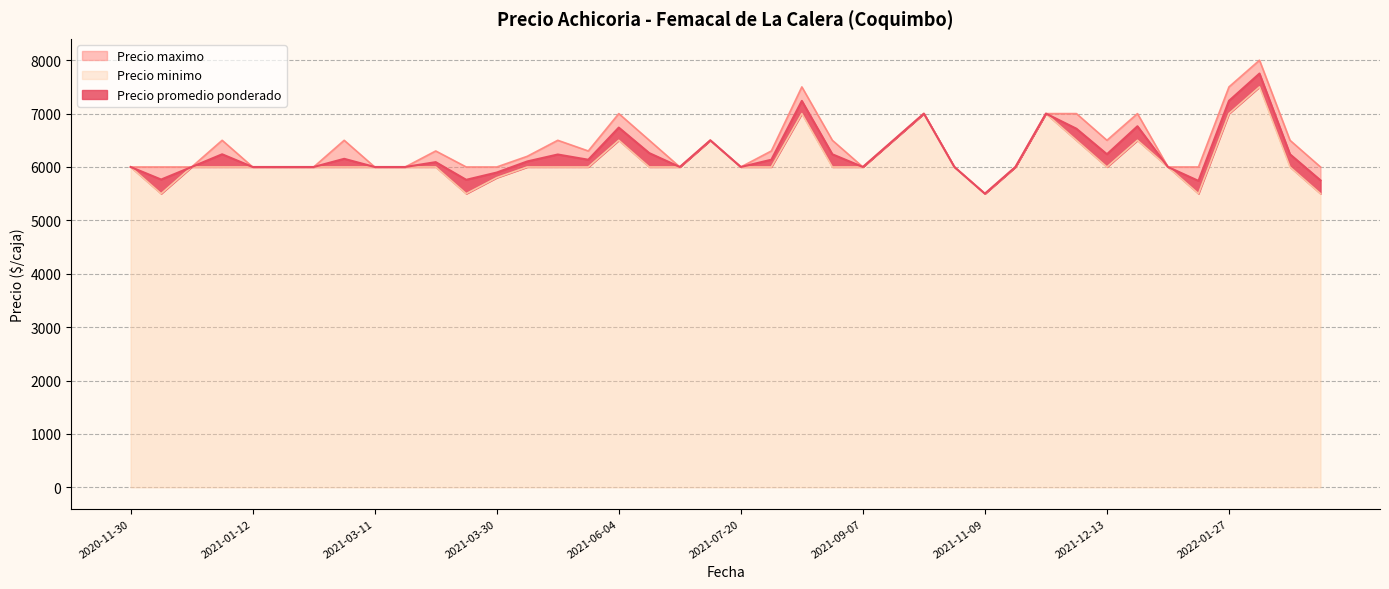

List the labels in order of Precio promedio ponderado value, smallest first.

2021-11-09, 2022-01-14, 2022-03-11, 2021-03-25, 2020-12-01, 2021-03-30, 2020-11-30, 2020-12-22, 2021-01-12, 2021-01-14, 2021-01-15, 2021-03-11, 2021-03-19, 2021-06-17, 2021-07-20, 2021-09-07, 2021-10-26, 2021-11-11, 2022-01-06, 2021-03-22, 2021-04-15, 2021-04-27, 2021-07-29, 2021-01-19, 2021-04-20, 2021-01-07, 2021-08-25, 2022-02-28, 2021-12-13, 2021-06-11, 2021-07-19, 2021-10-14, 2021-11-30, 2021-06-04, 2021-12-30, 2021-10-22, 2021-11-22, 2021-08-04, 2022-01-27, 2022-02-11